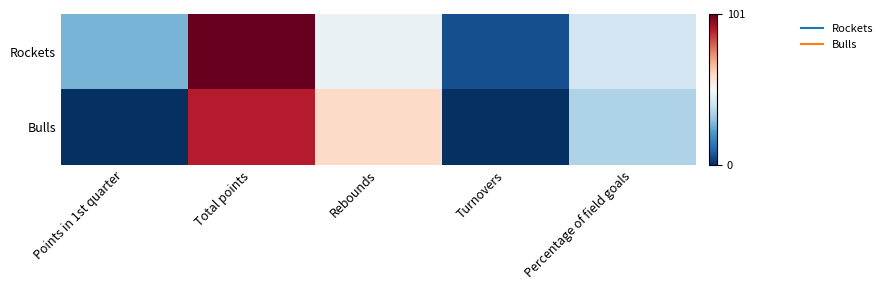

Rank the series at Rebounds from lowest to highest value.

Rockets, Bulls